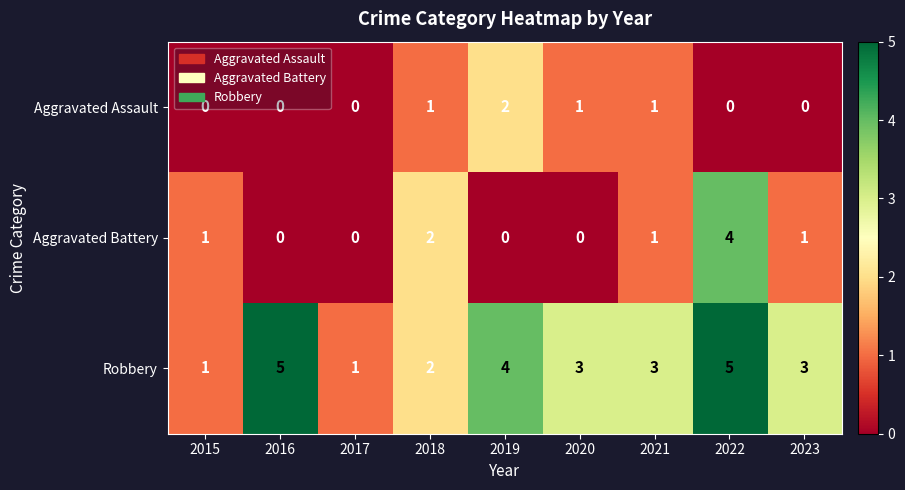

Is it true that Robbery equals 3 at 2020?

True